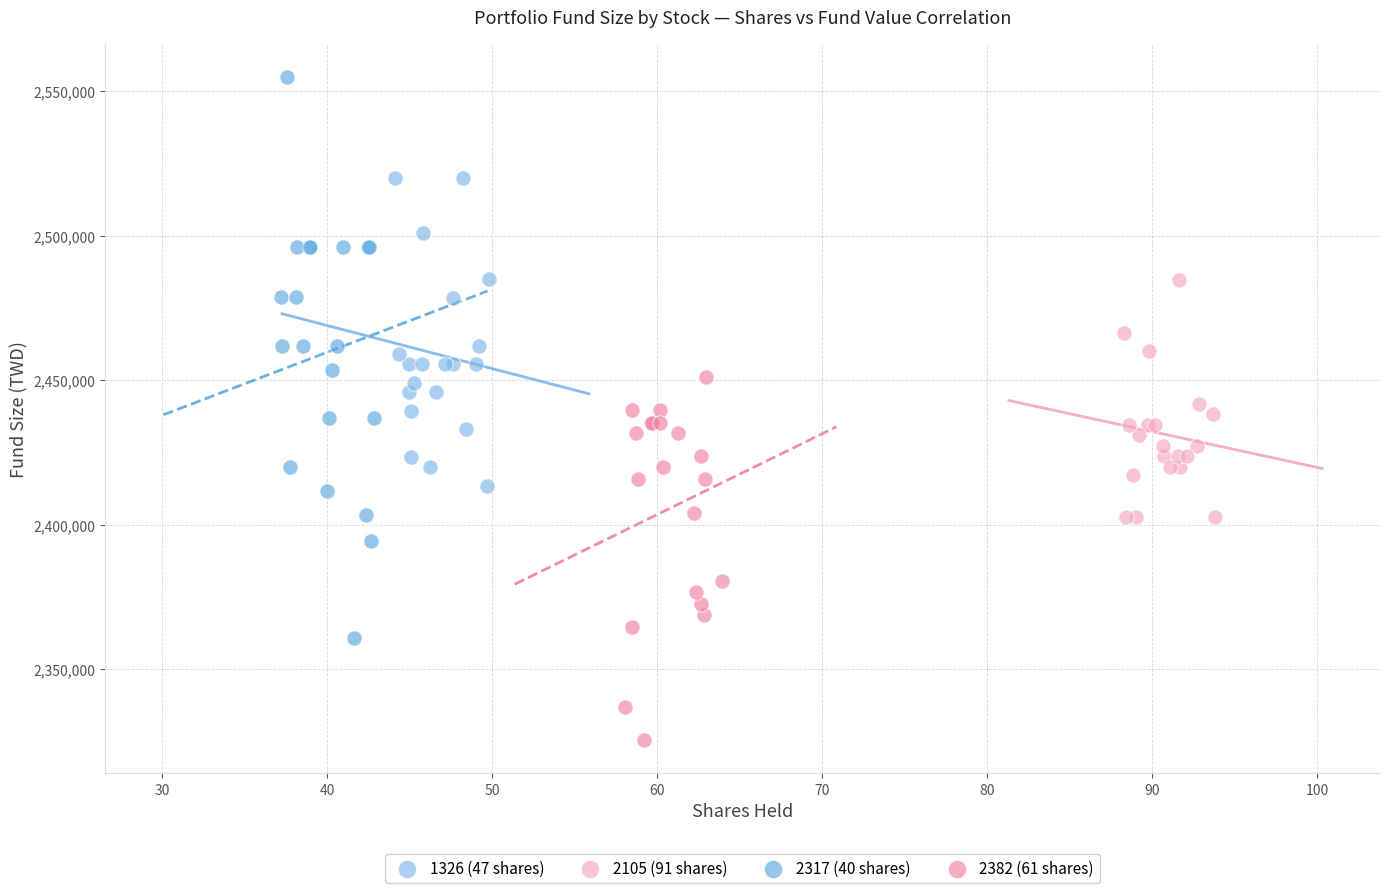

Which series contains the lowest Y value?

2382 (61 shares)